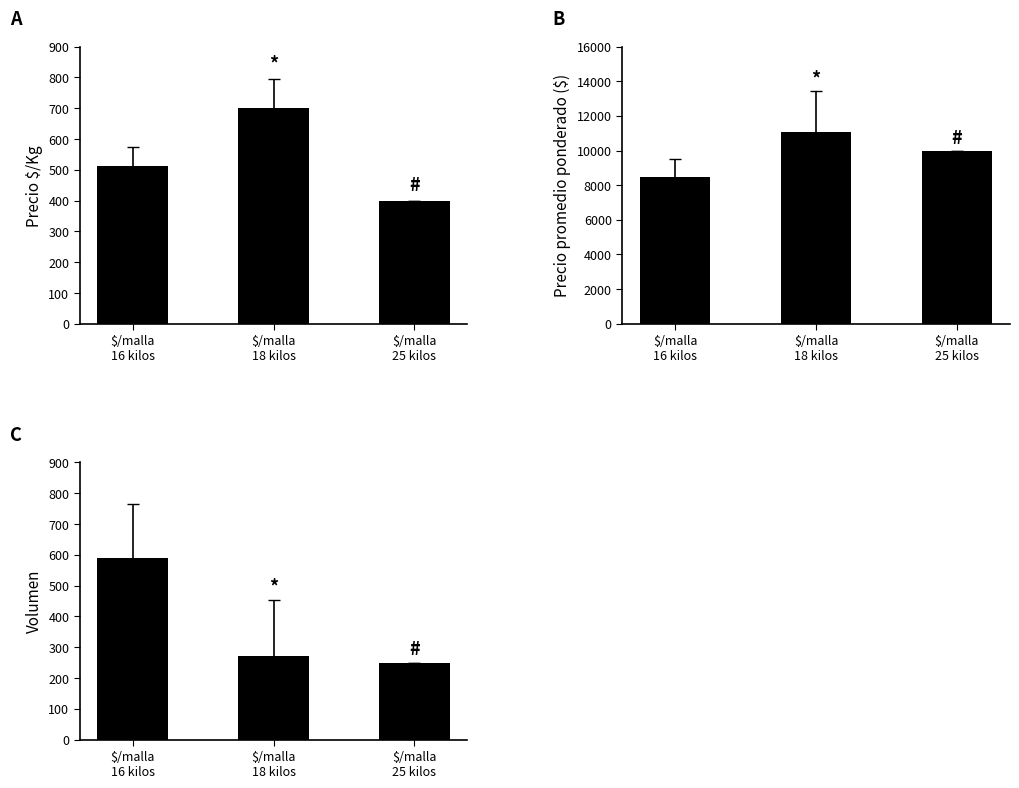

List the series in order of their peak value, lowest first.

Volumen, Precio $/Kg, Precio promedio ponderado